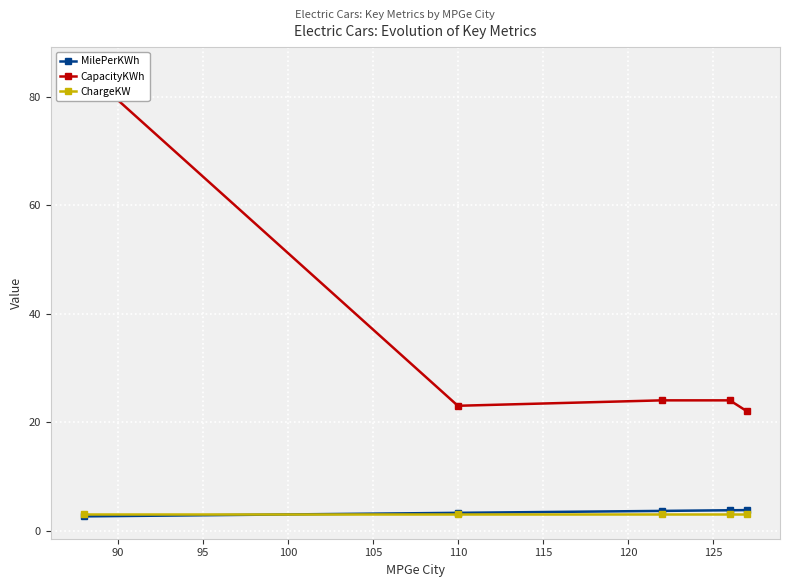

What is the value of the ChargeKW point at the 4th from the left?

3.0